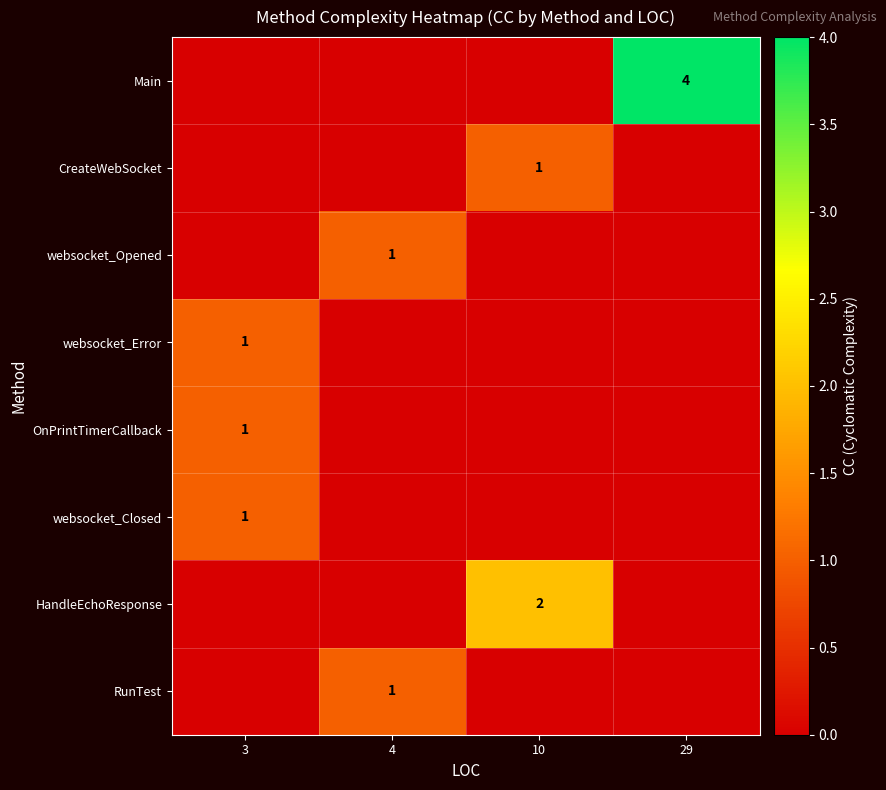

Which label corresponds to the smallest value in the chart?

3